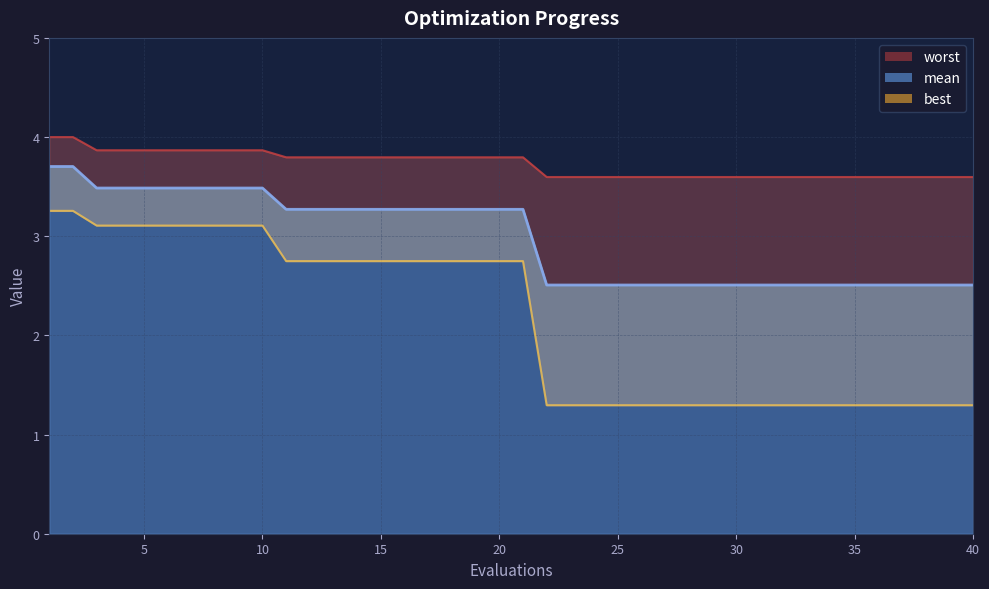

What is the difference between the highest and lowest values at 22?

2.3